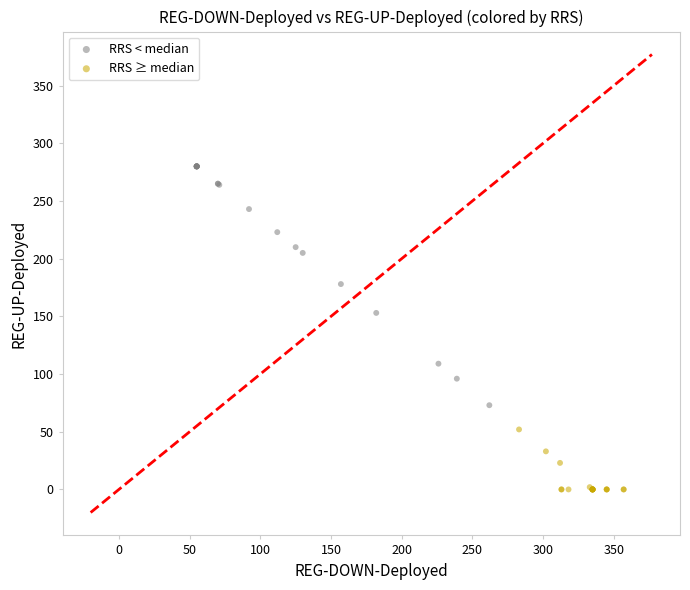

Which series has the widest spread of Y values?

RRS < median